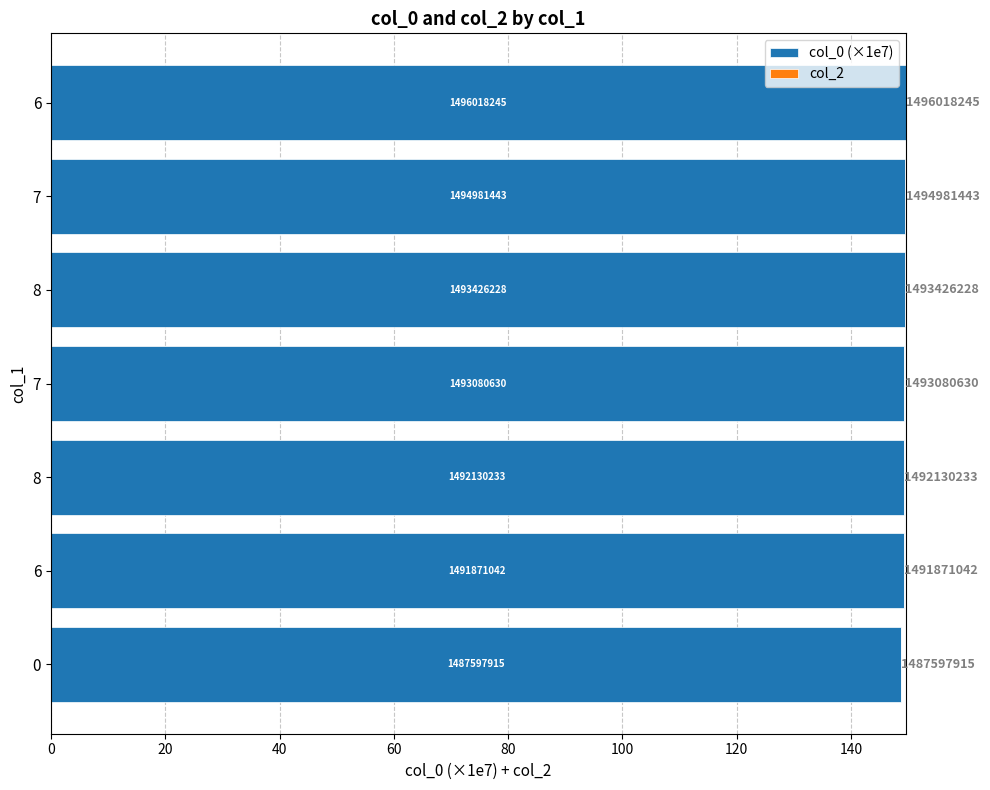

Does the chart contain any negative values?

No